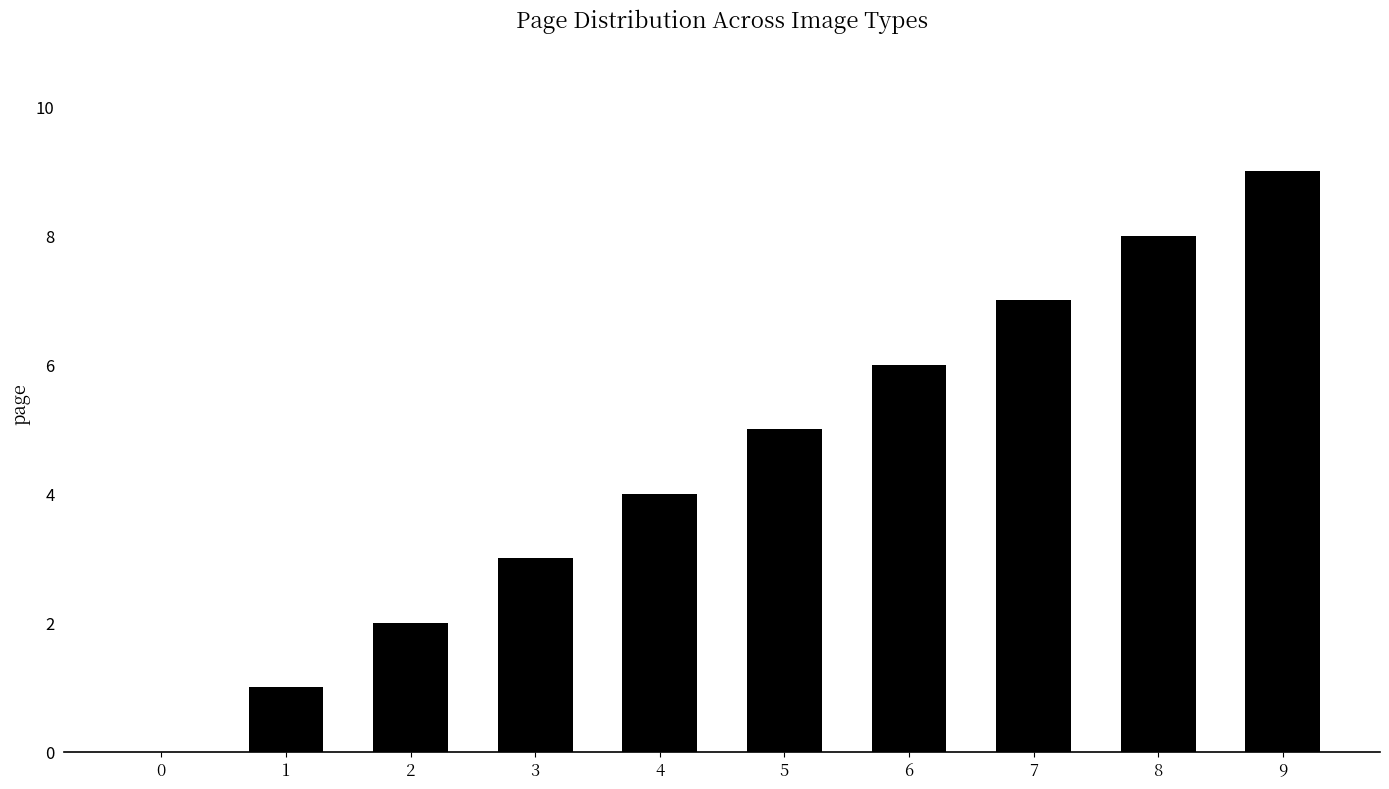

Reading left to right, list all the values displayed in this chart.

0	1	2	3	4	5	6	7	8	9